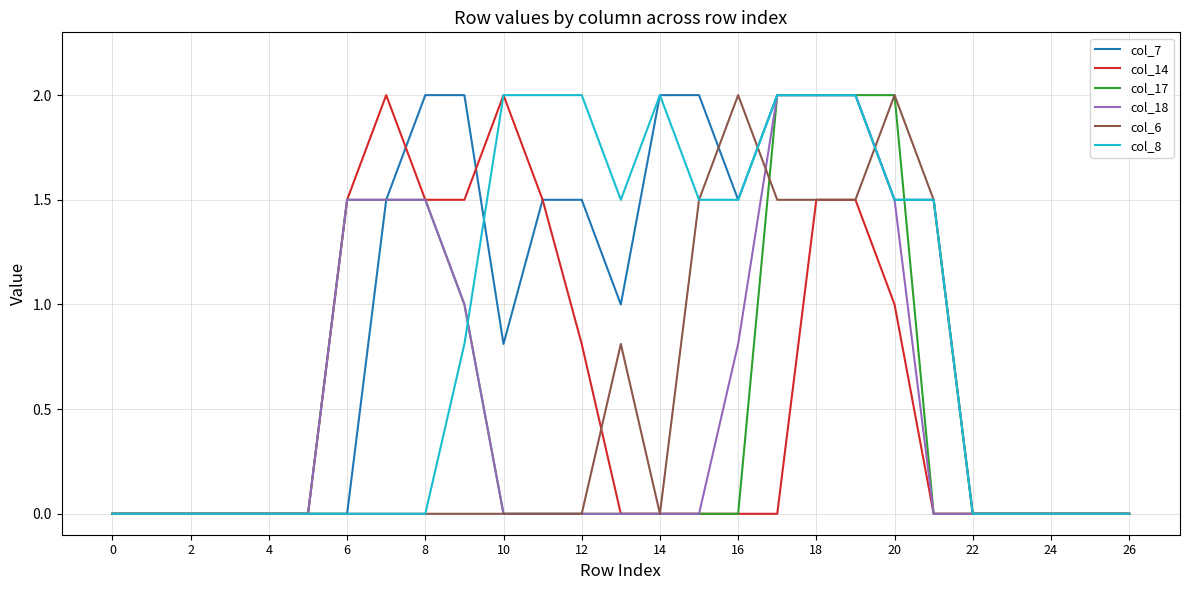

What is the maximum value for col_6?

2.0